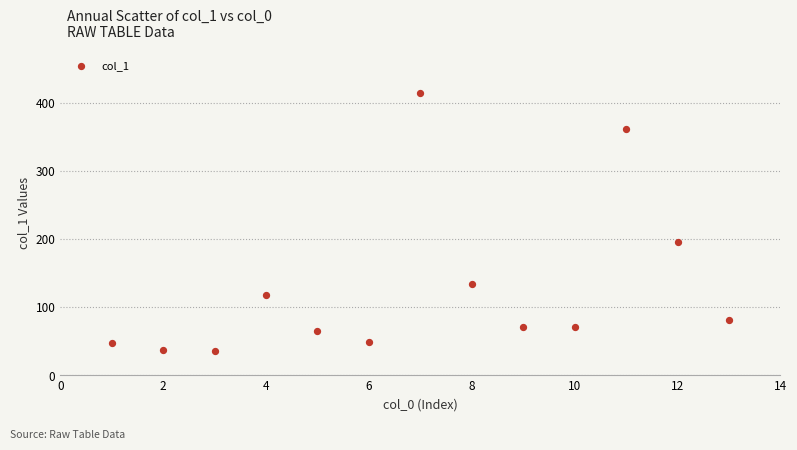

What Y value in the scatter plot is closest to 225?

195.5